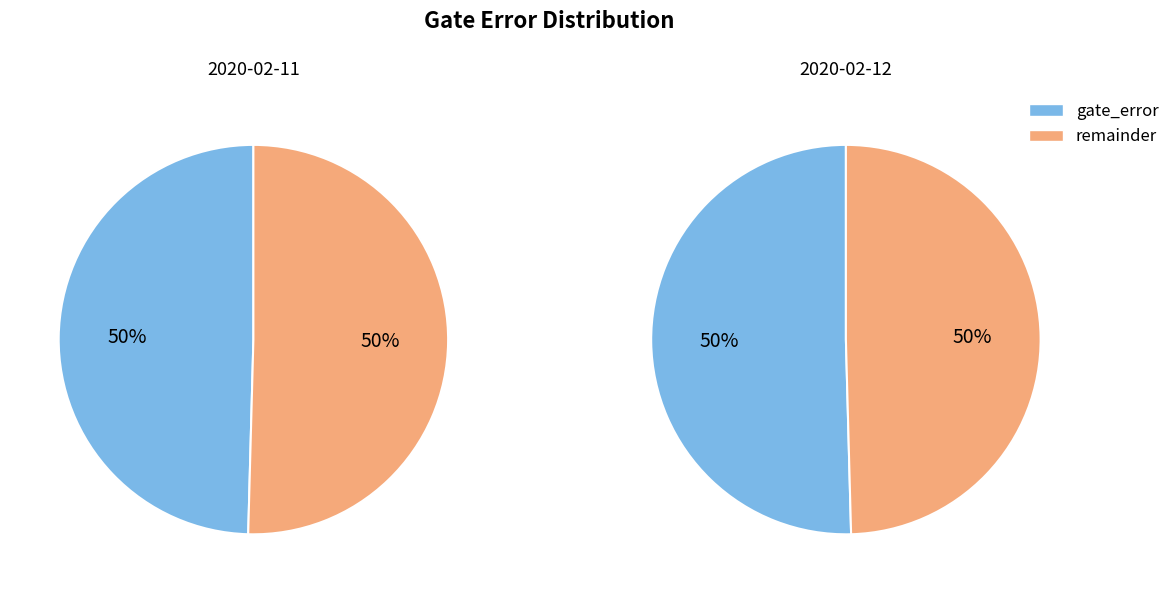

To the nearest percent, what percentage of the pie is 2020-02-11T16:21:50+00:00?

50%